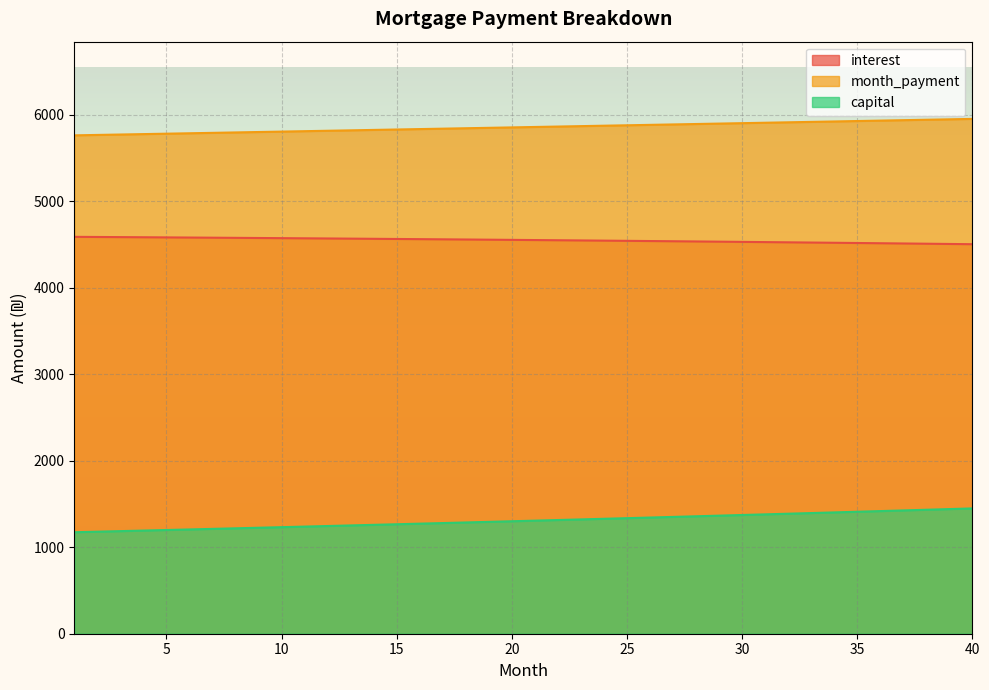

What is the value of the interest point at the 30th from the left?

4528.9